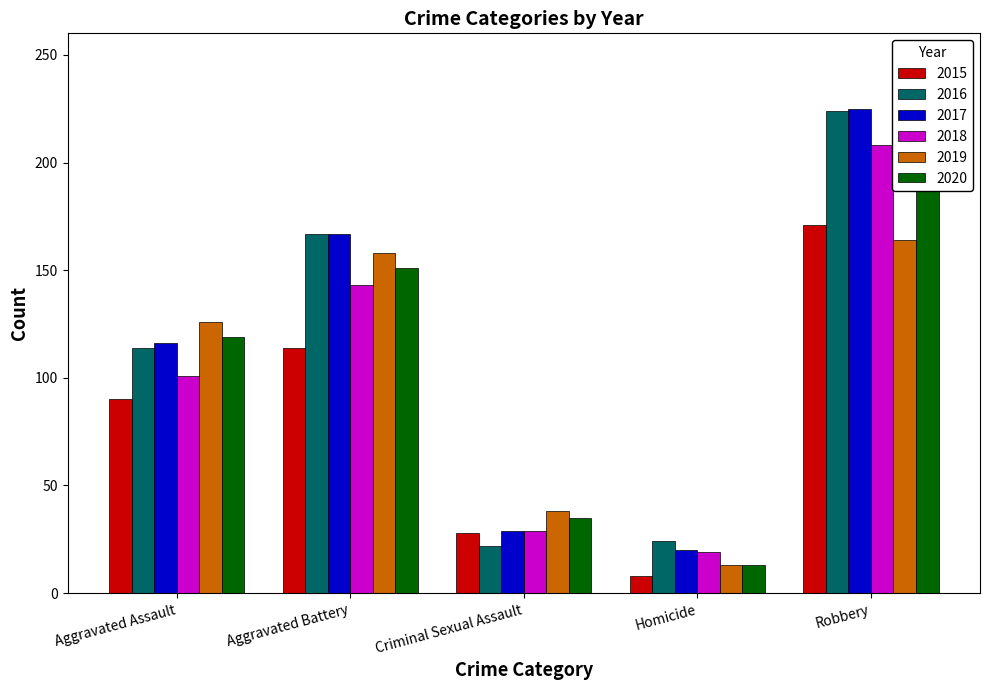

The value of 2015 at Aggravated Assault is 90. True or false?

True